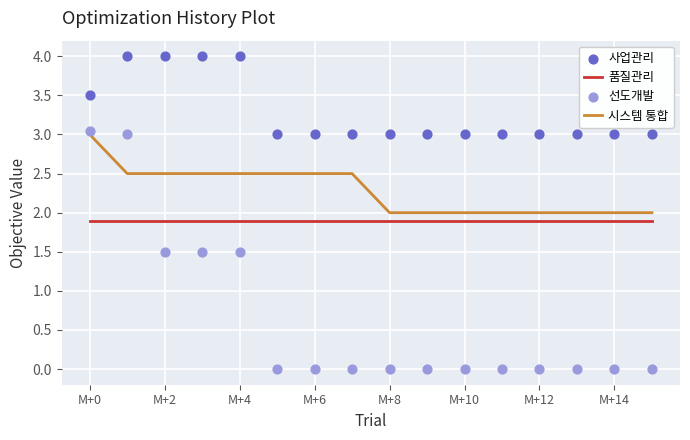

What are all the series names shown in the legend?

품질관리, 시스템 통합, 사업관리, 선도개발